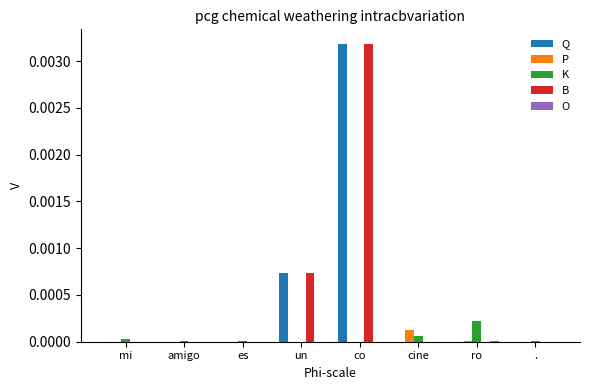

Which label corresponds to the largest value in the chart?

co